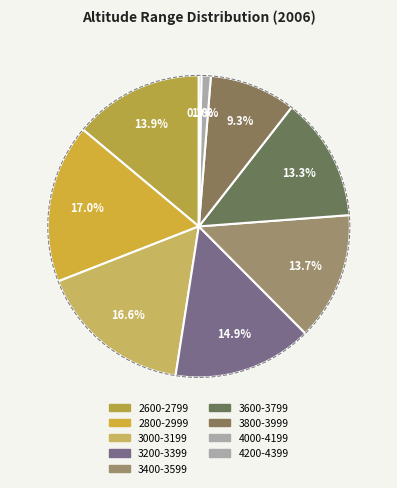

To the nearest percent, what portion does 4000-4199 represent?

1%